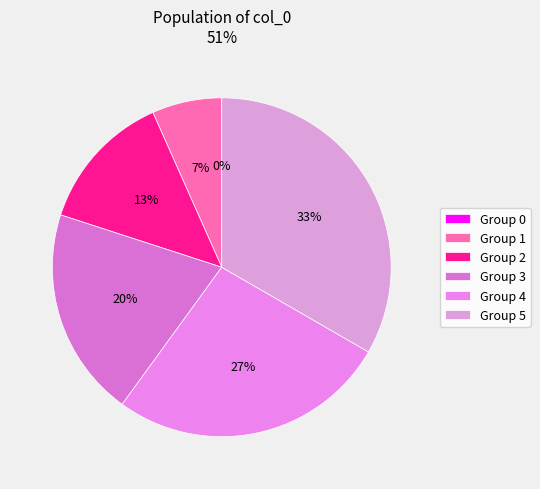

True or false: 1451502743 accounts for 40% of the total.

False